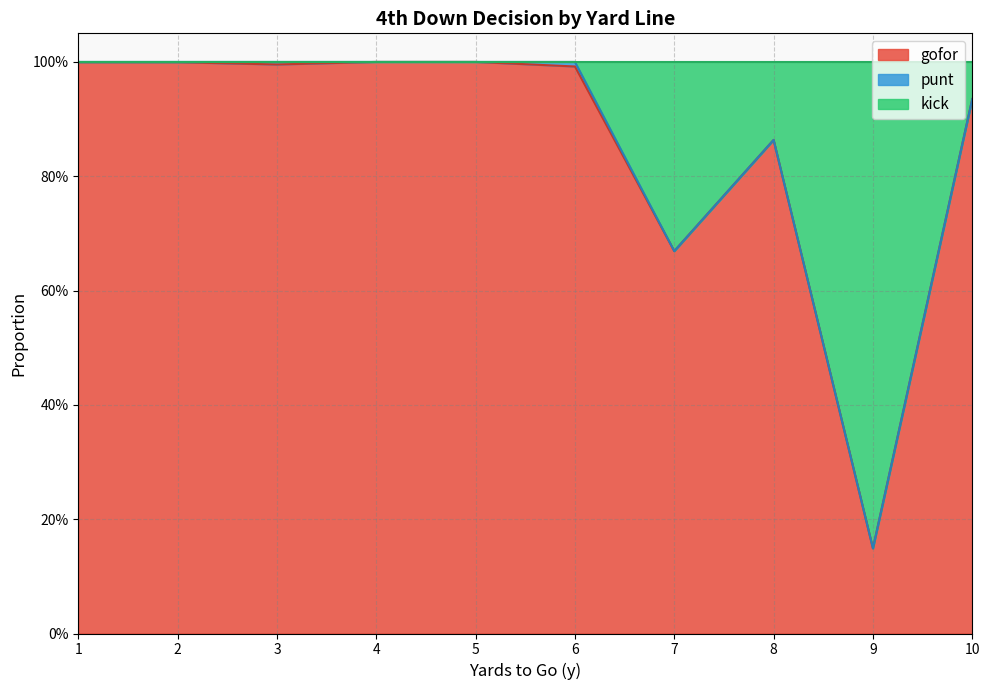

Which has a higher value, 1 or 7?

1